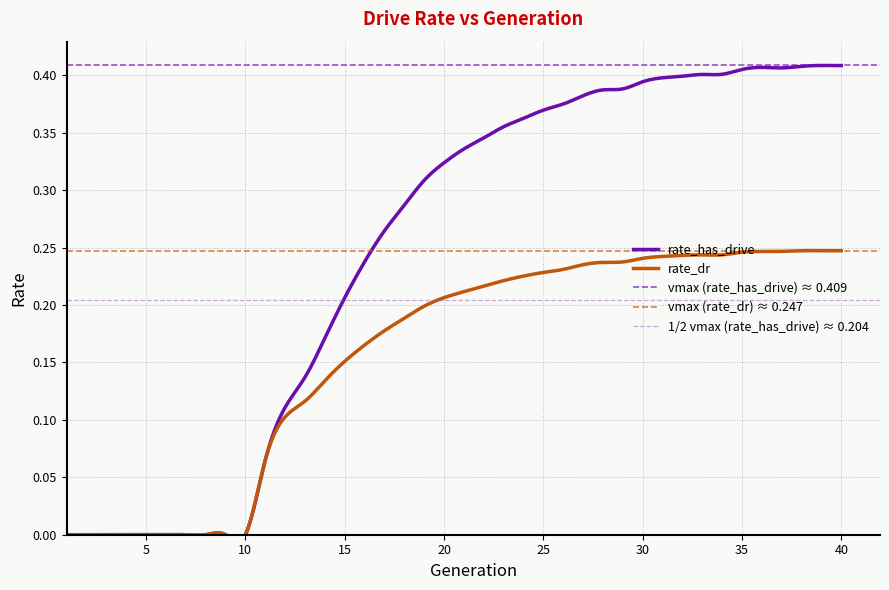

Is this an area chart (filled region under the line)?

No